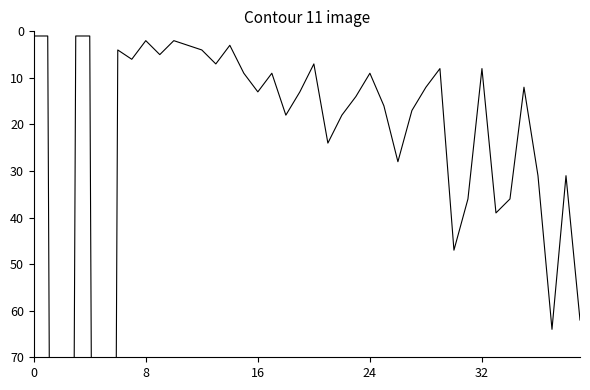

Which has a higher value, 35 or 36?

36